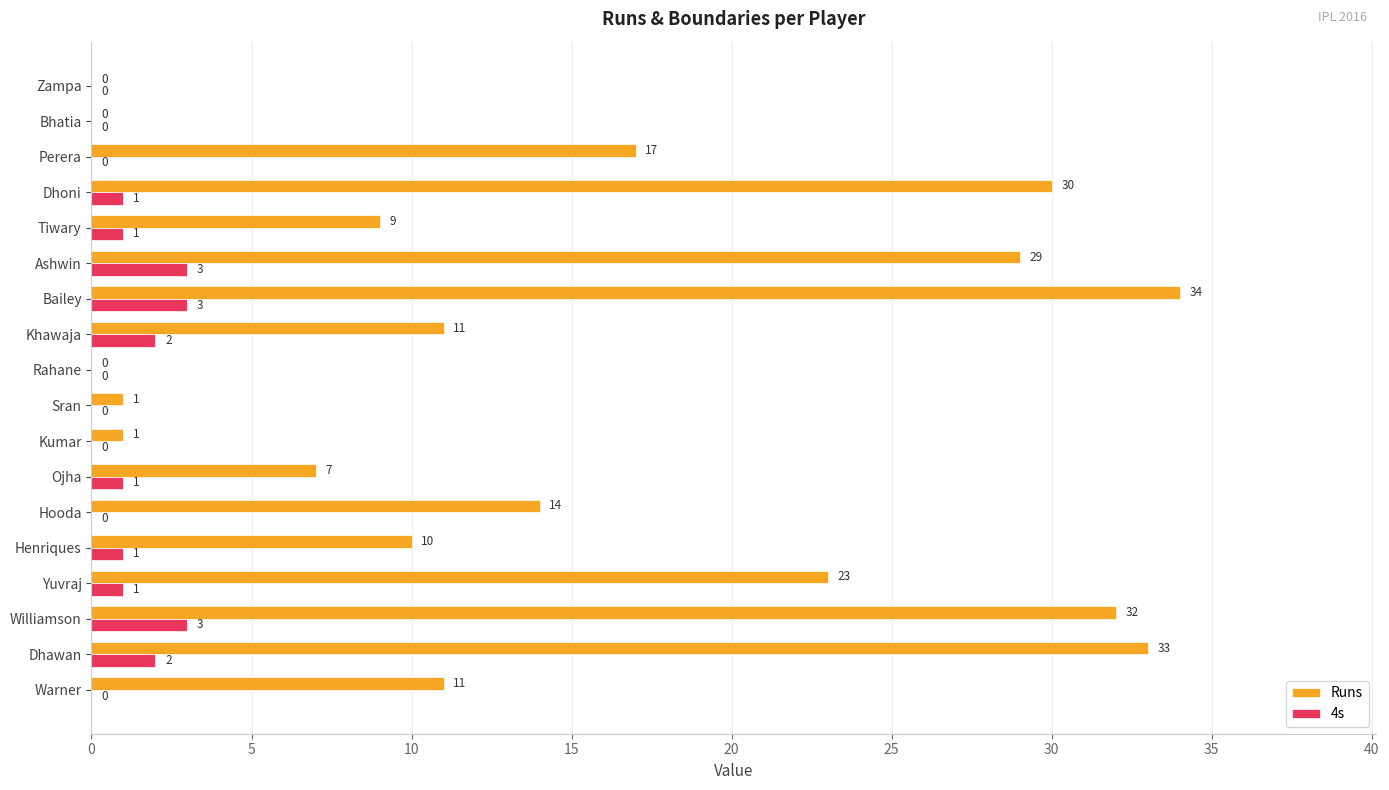

What is the total value across all series at Tiwary?

10